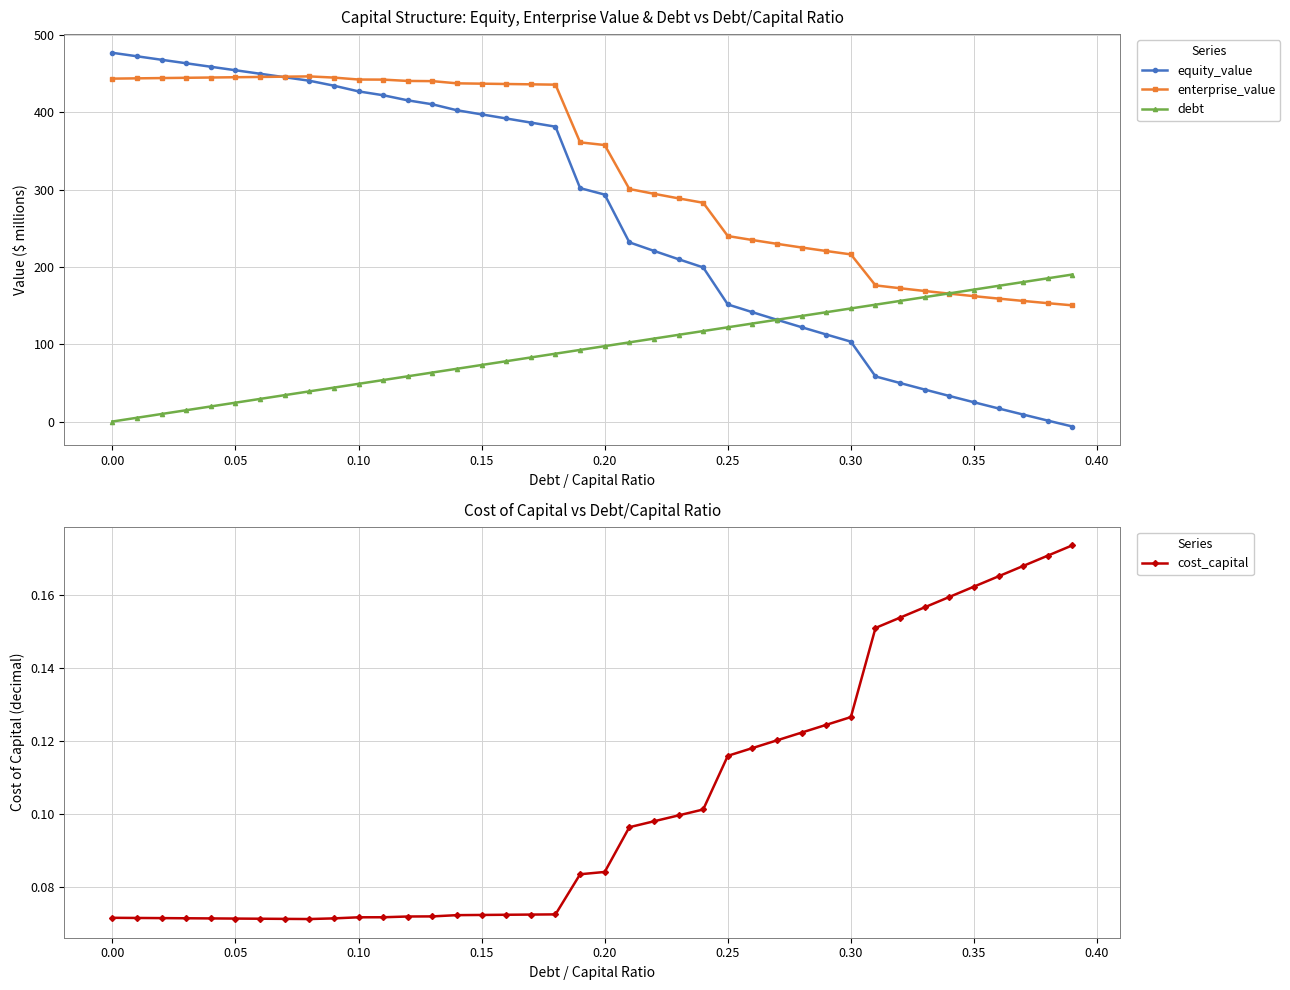

How many cost_capital values are between 0 and 1?

40